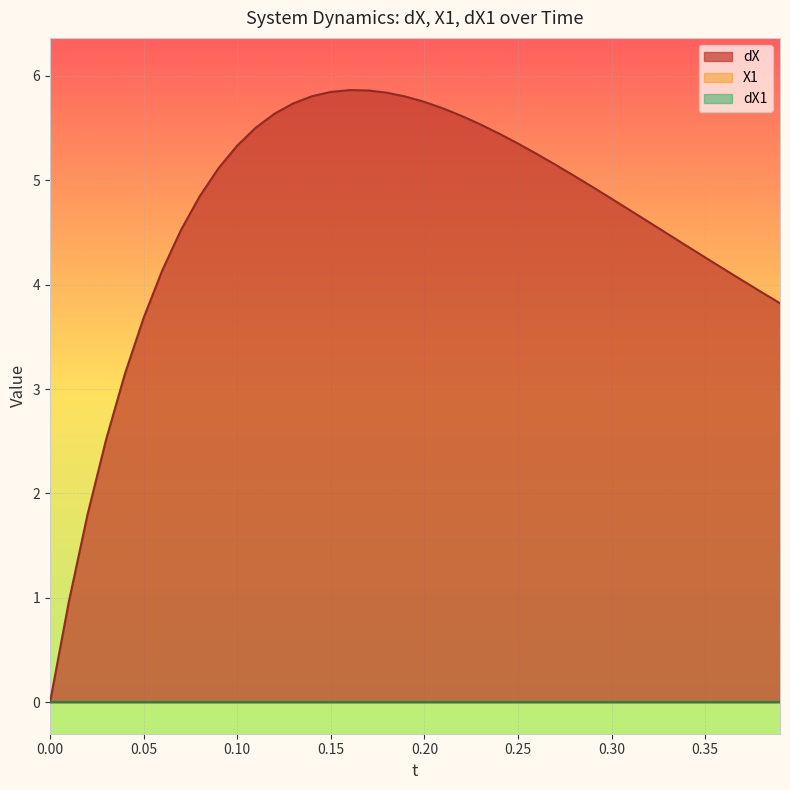

What is the average value of the dX series?

4.6